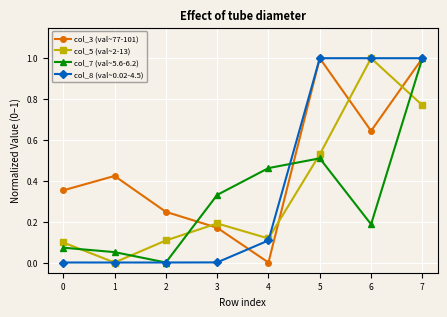

At 4, list the series in order from smallest to largest.

col_3 (val~77-101), col_8 (val~0.02-4.5), col_5 (val~2-13), col_7 (val~5.6-6.2)